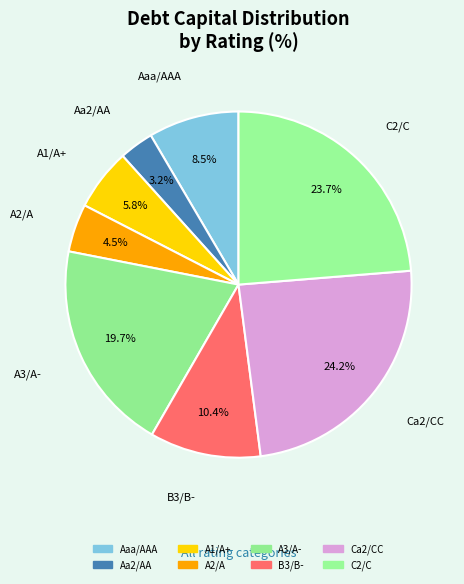

How many segments does this pie chart have?

8